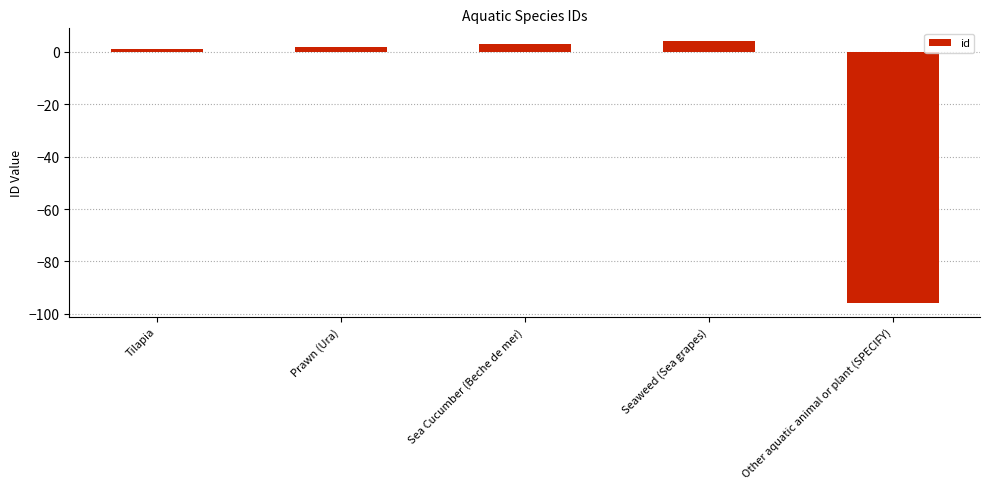

Reading left to right, transcribe all the data shown in this chart.

1	2	3	4	-96